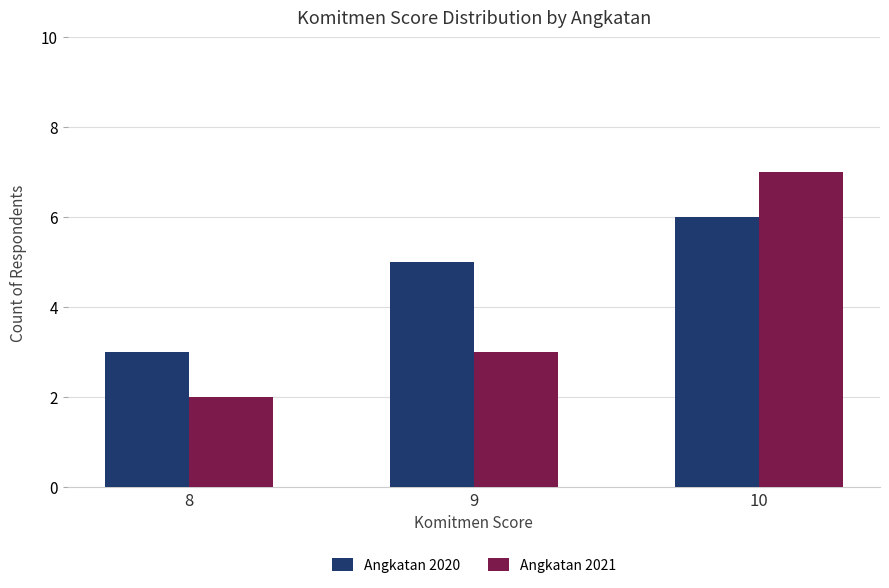

Does the chart contain stacked bars?

No